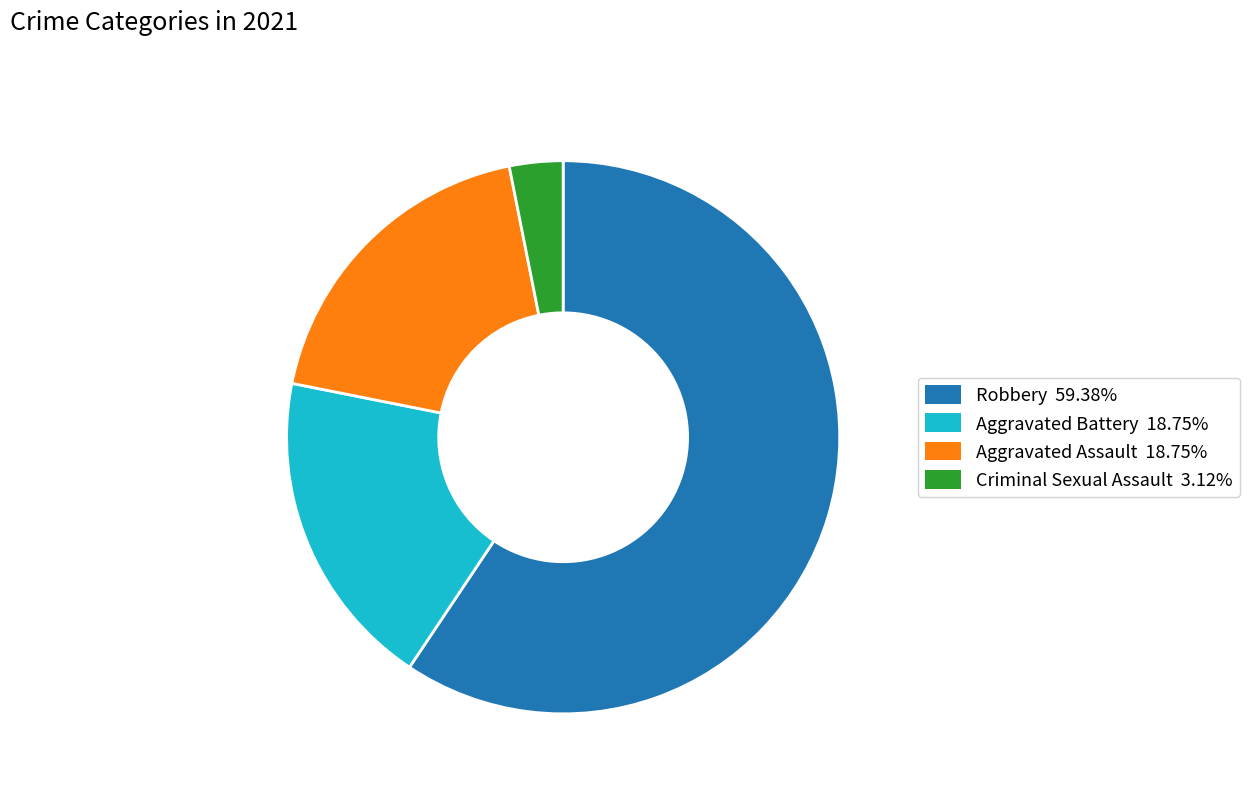

What is the ratio of the value at Aggravated Battery 18.75% to the value at Robbery 59.38%?

0.3